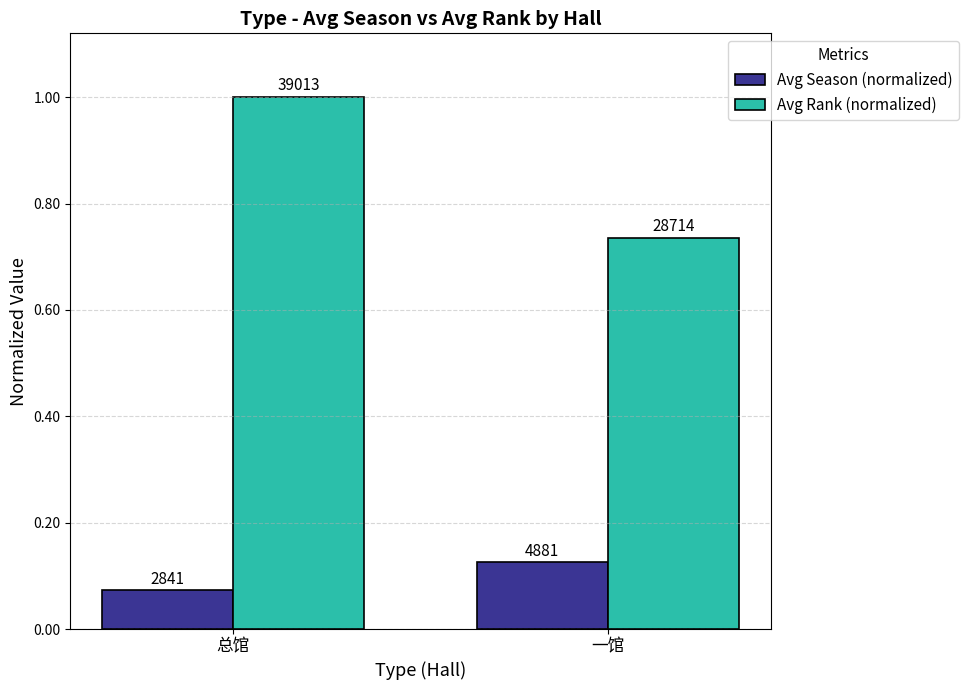

What position from the left is 总馆?

1